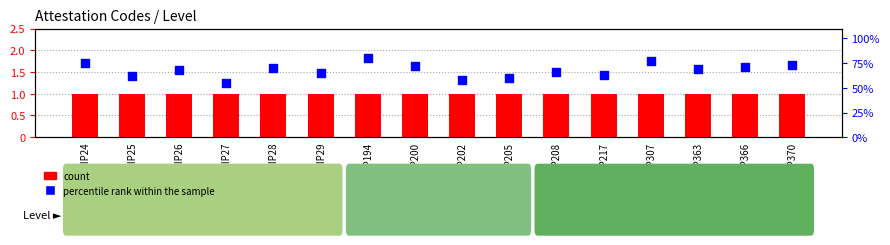

Is the value of percentile rank within the sample at DIP217 greater than the value of count at DIP200?

Yes